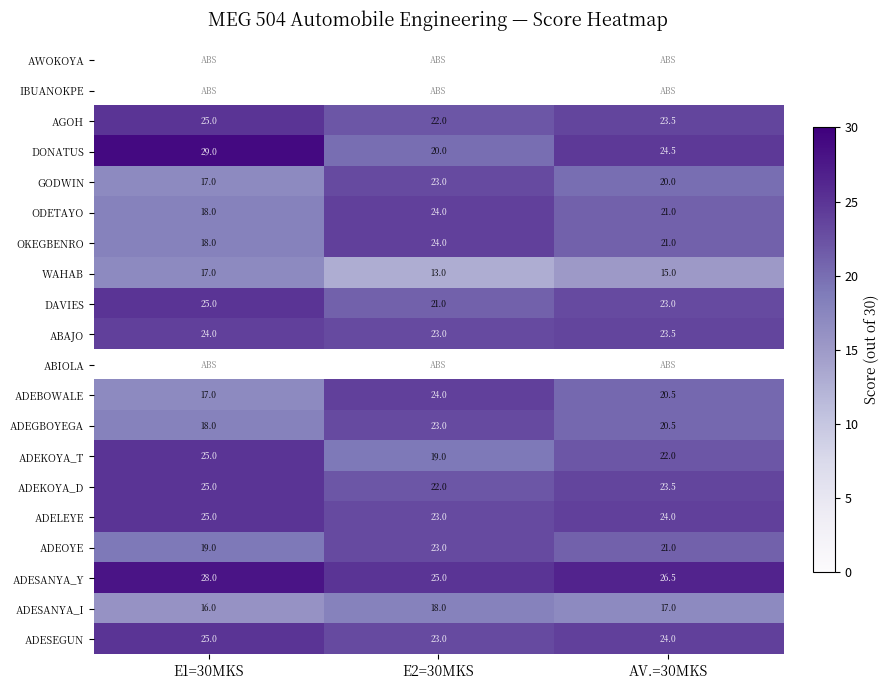

What is the sum of all DAVIES values?

69.0